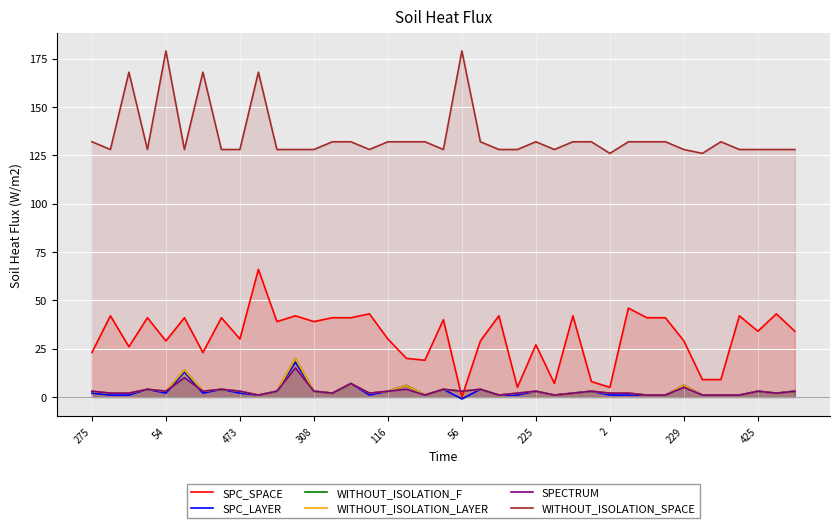

At which category is the sum across all series the highest?

11